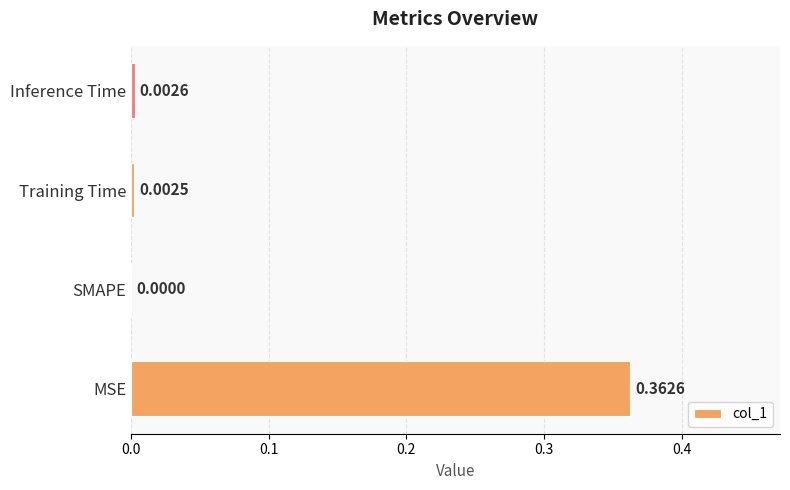

Which has a higher value, SMAPE or Inference Time?

Inference Time